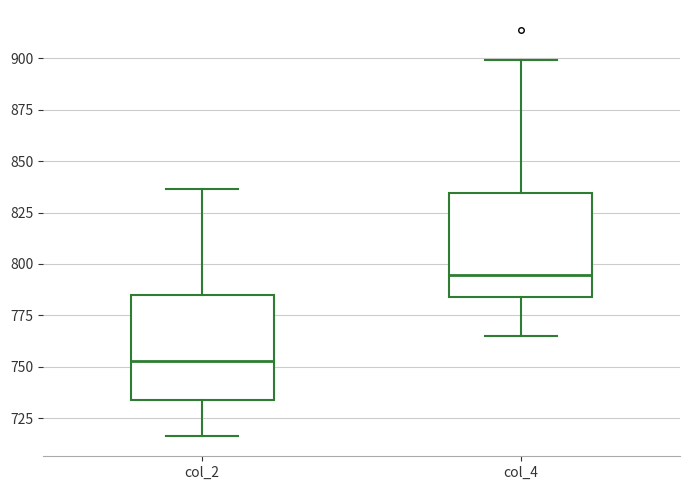

Where is the lower edge of the box for col_2 on the y-axis? The values are not printed on the chart, so give them approximately, as read against the axis.

735